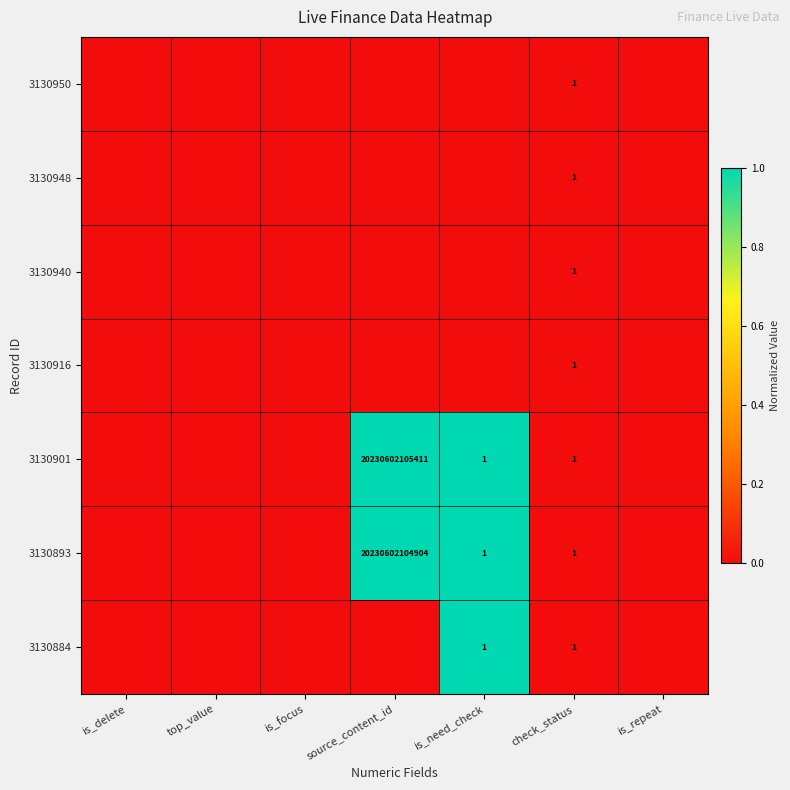

What is the maximum value for 3130893?

1.0